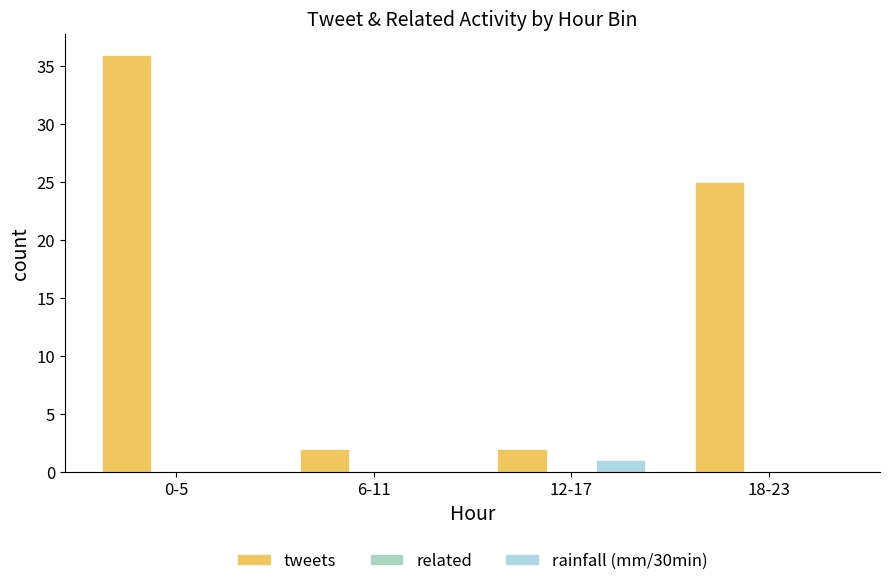

Count the number of categories in the chart.

4